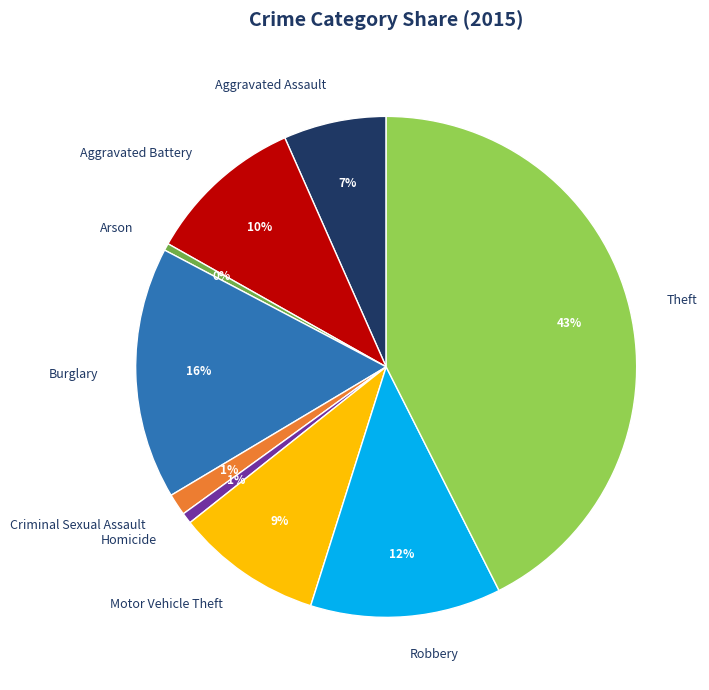

Is Aggravated Battery the majority of the pie?

No